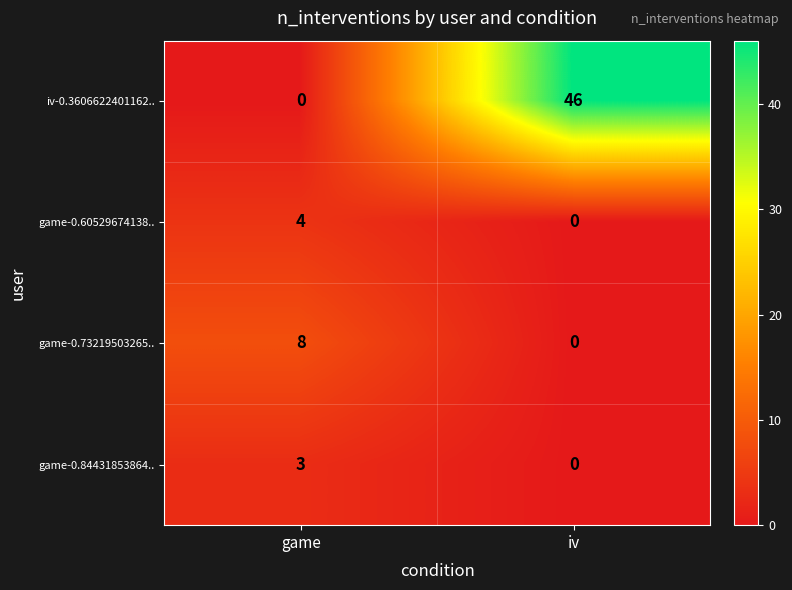

The value of game-0.60529674138.. at game is 3. True or false?

False